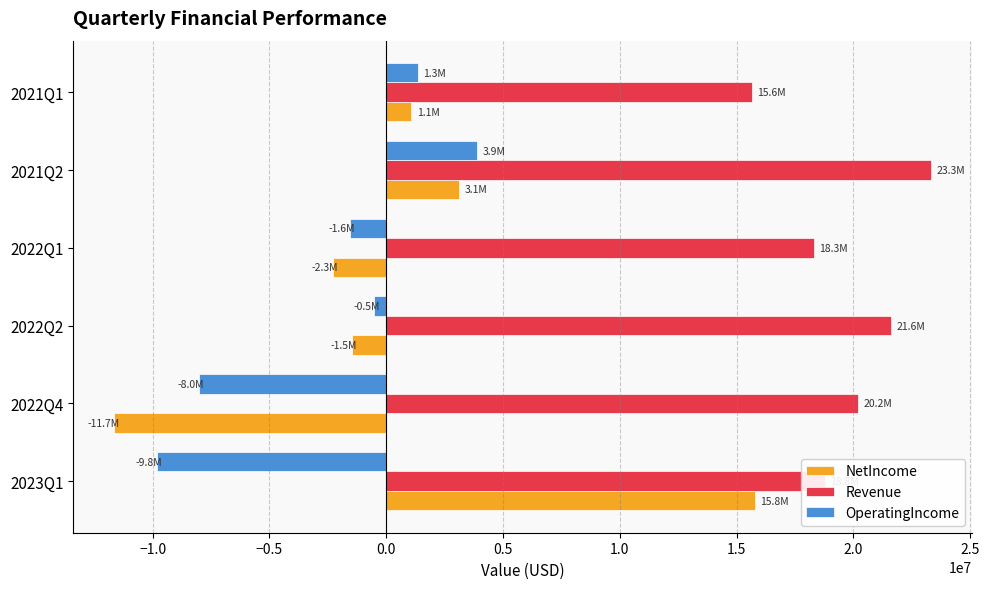

What is the total value across all series at 2022Q4?

516000